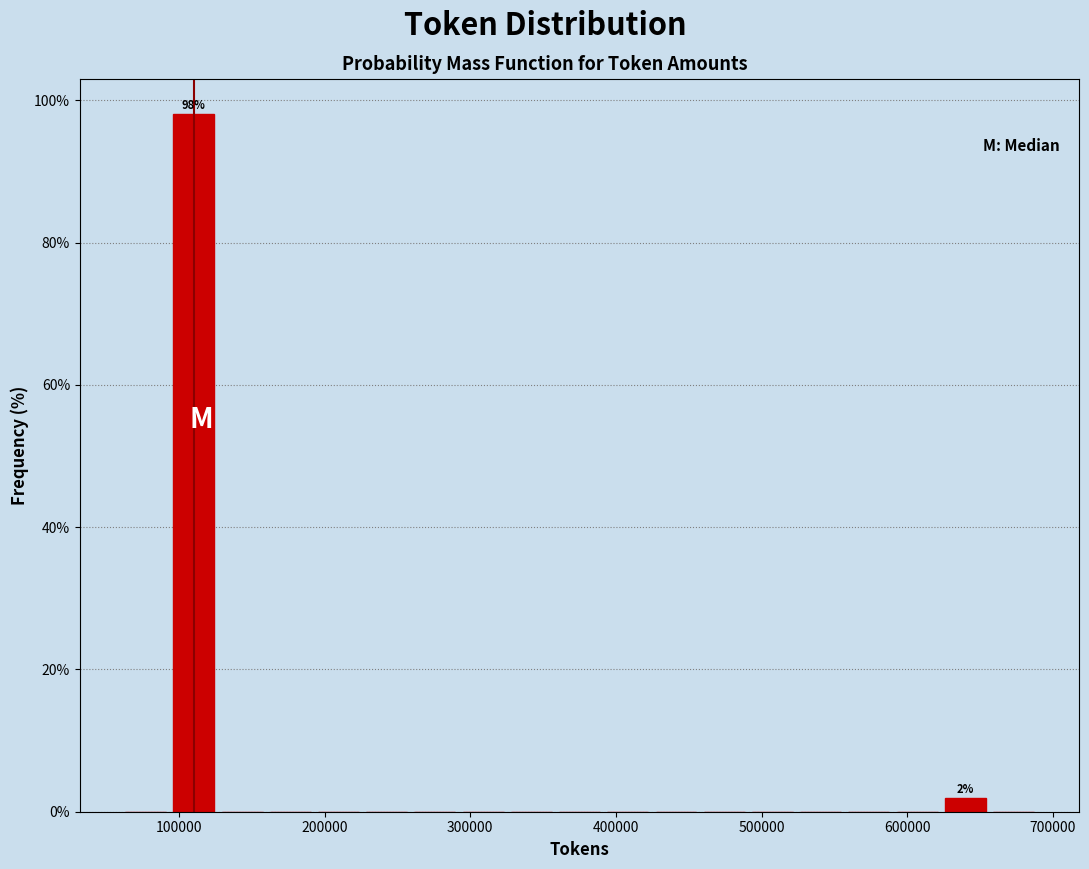

Read against the x-axis, roughly where is the centre of the tallest bar?

110000